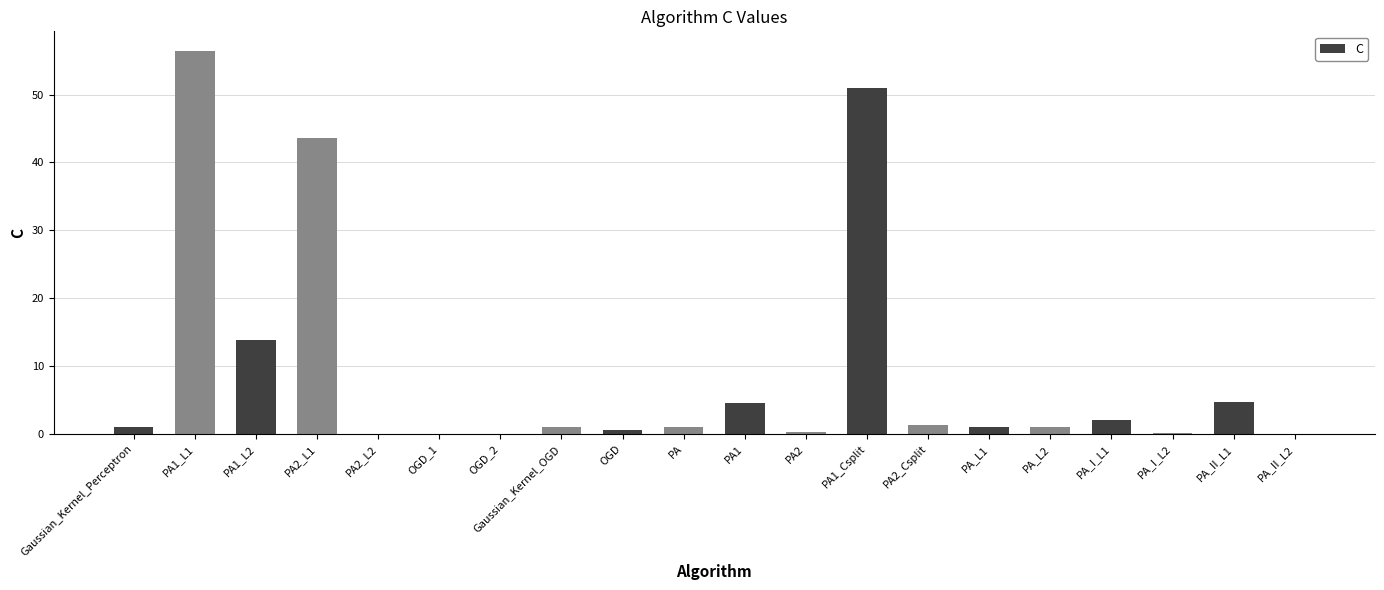

What is the sum of all values?

184.1